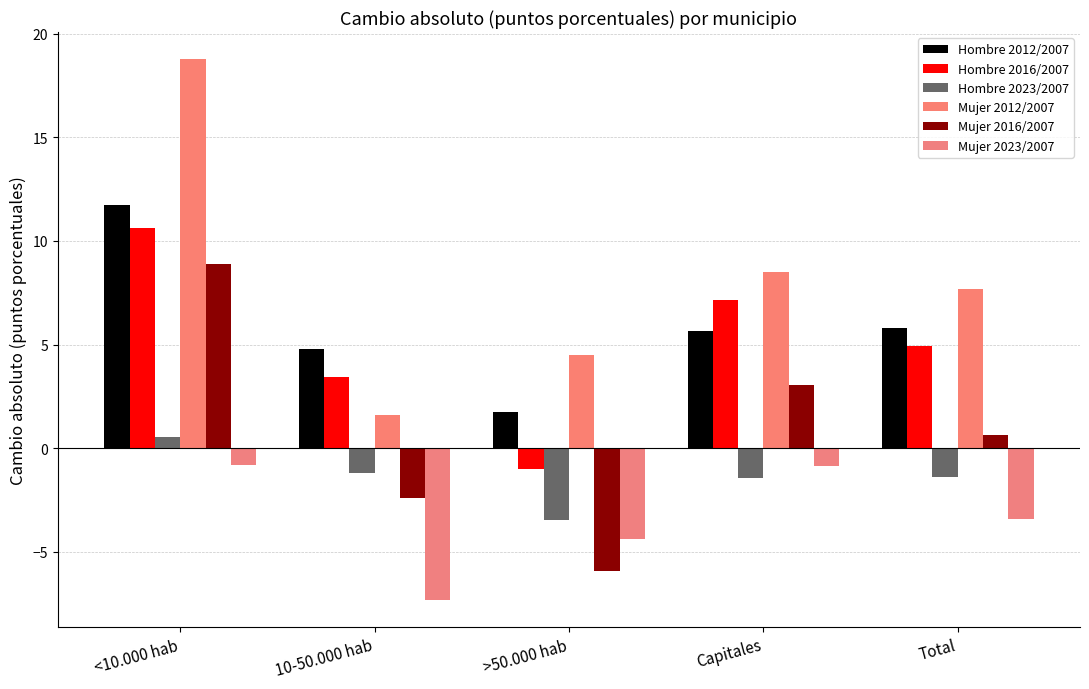

What is the difference between the highest and lowest values at <10.000 hab?

19.6